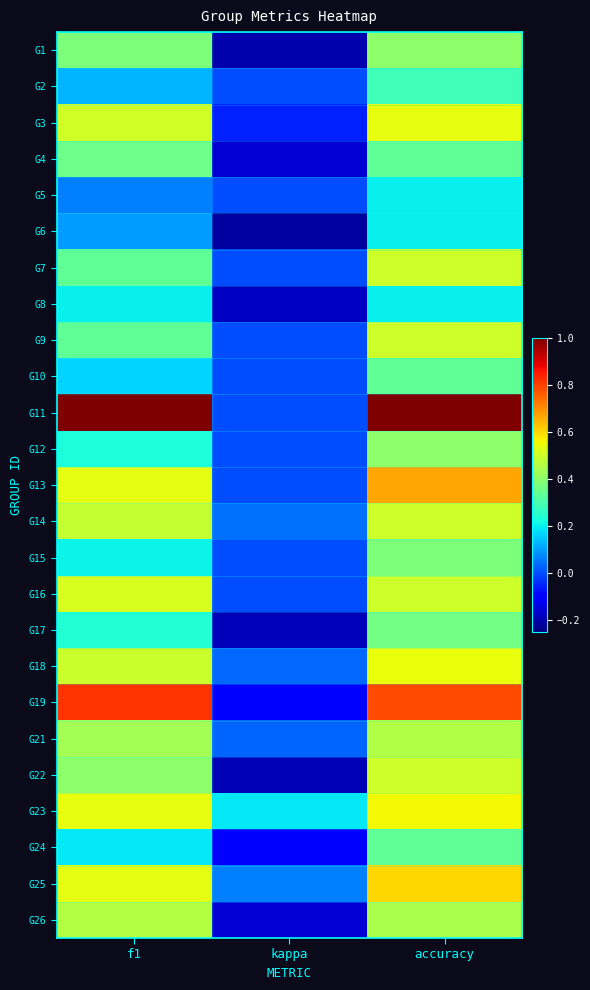

Which has a higher value, f1 or kappa?

f1